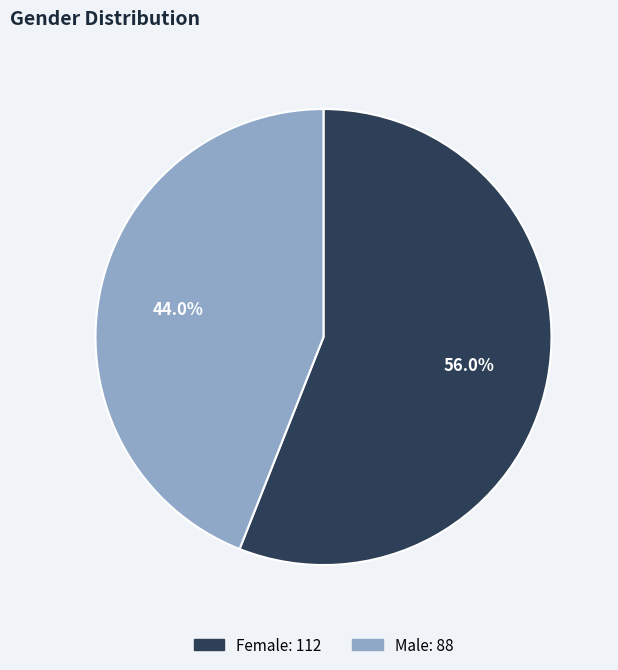

Which category has the smallest portion of the pie?

Male